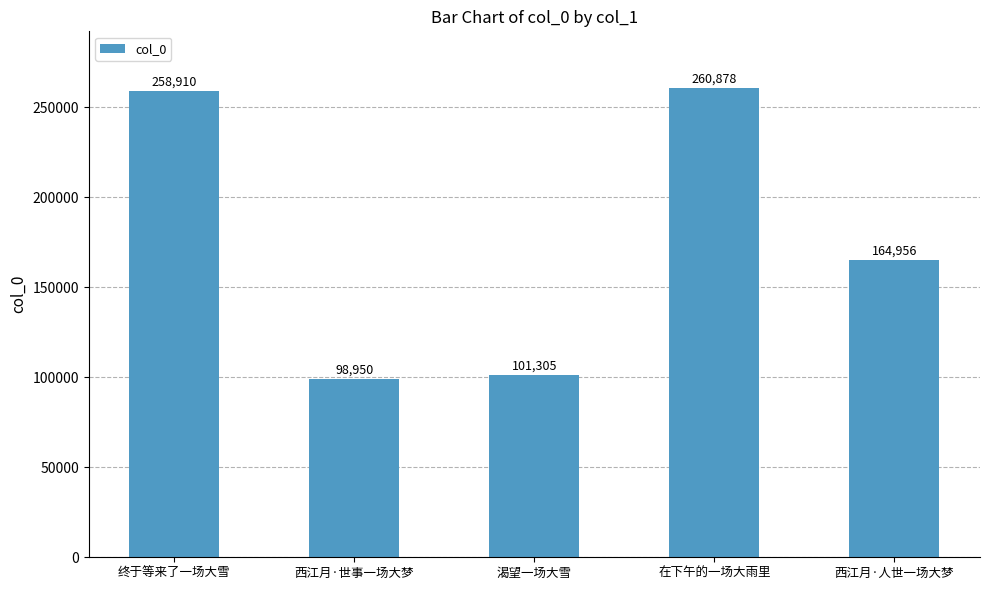

Between 在下午的一场大雨里 and 渴望一场大雪, which is larger?

在下午的一场大雨里